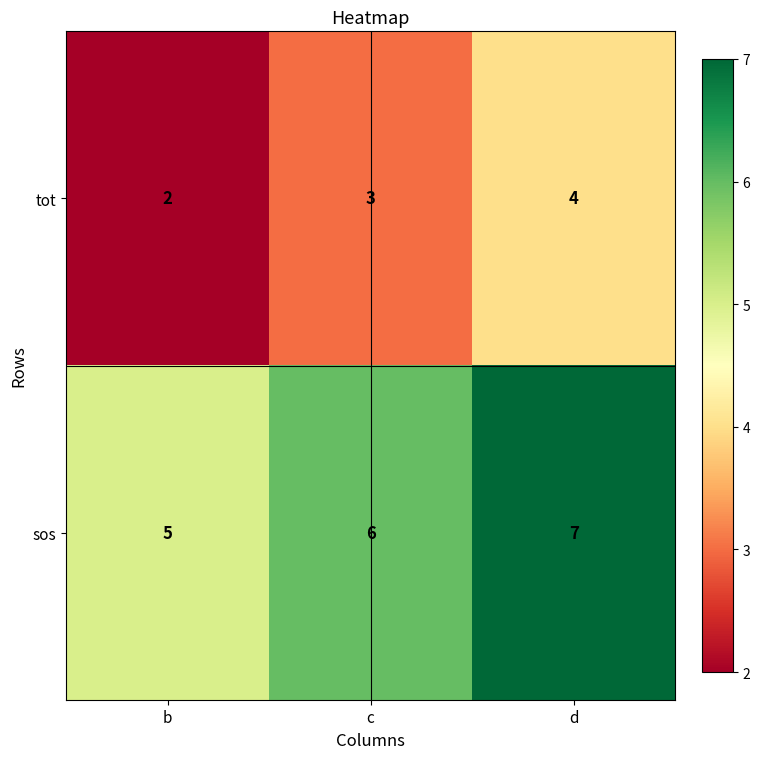

Is it true that tot equals 2 at b?

True